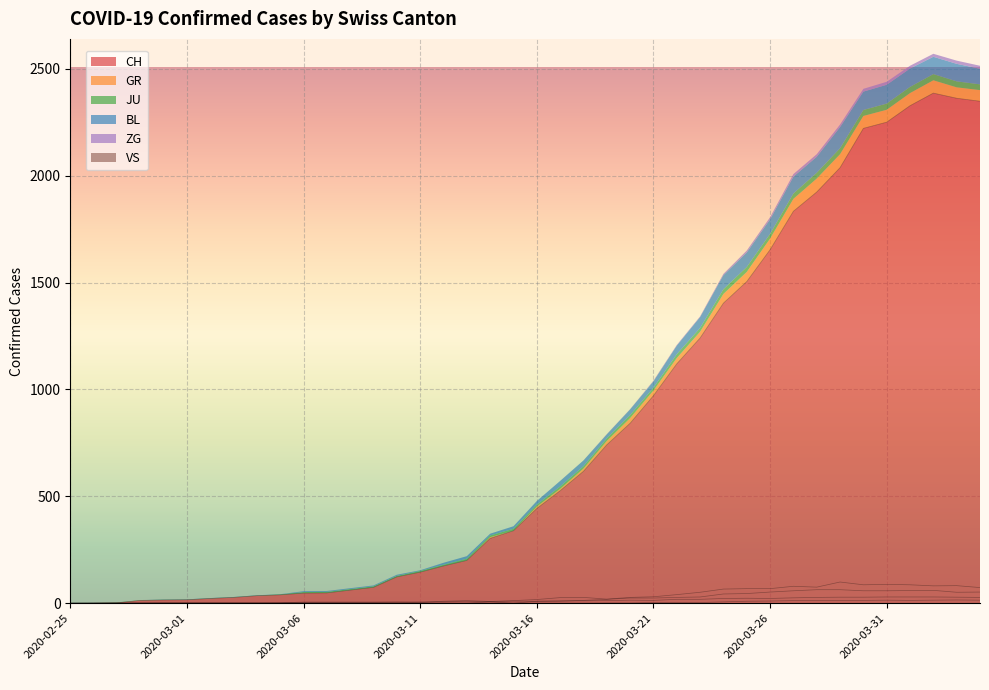

What is the maximum value for CH?

2387